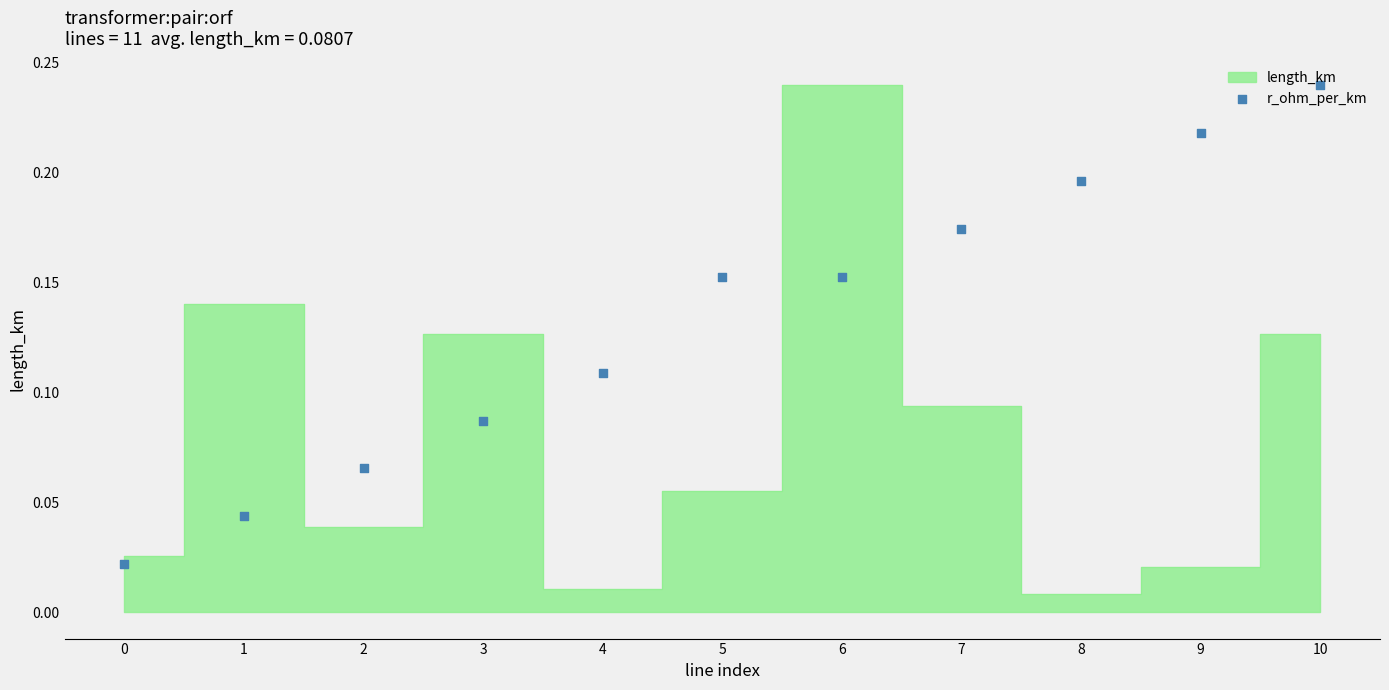

Which has a higher value, 3 or 0?

3